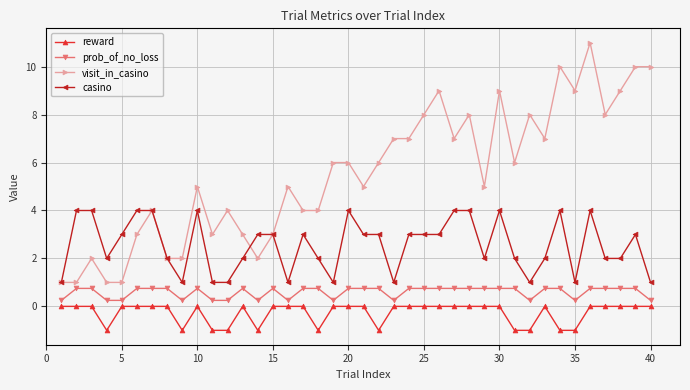

Which series has the largest total across all categories?

visit_in_casino